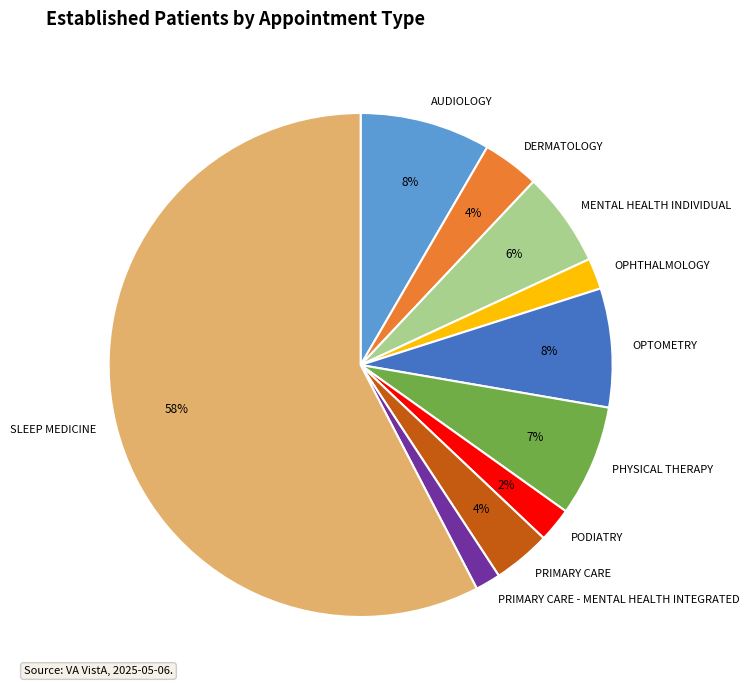

Count the number of slices in the pie.

10